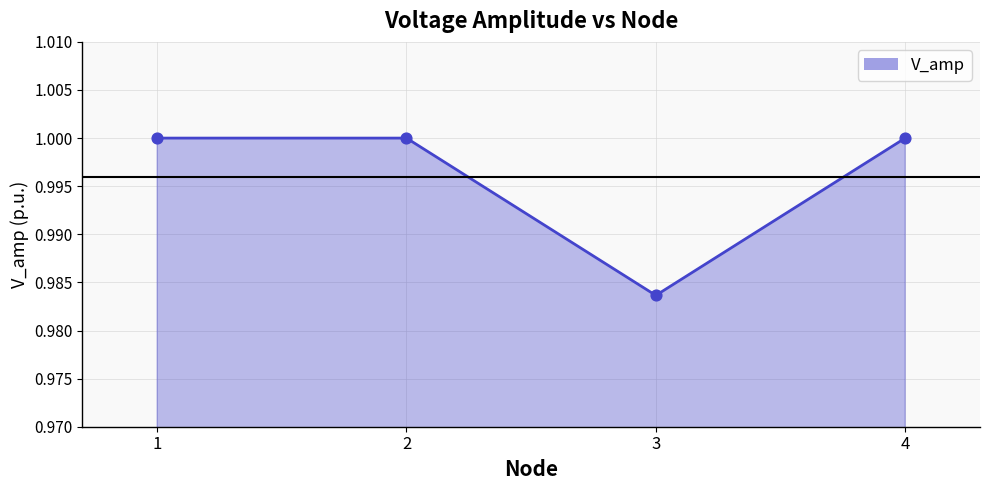

Between 3 and 1, which is larger?

1